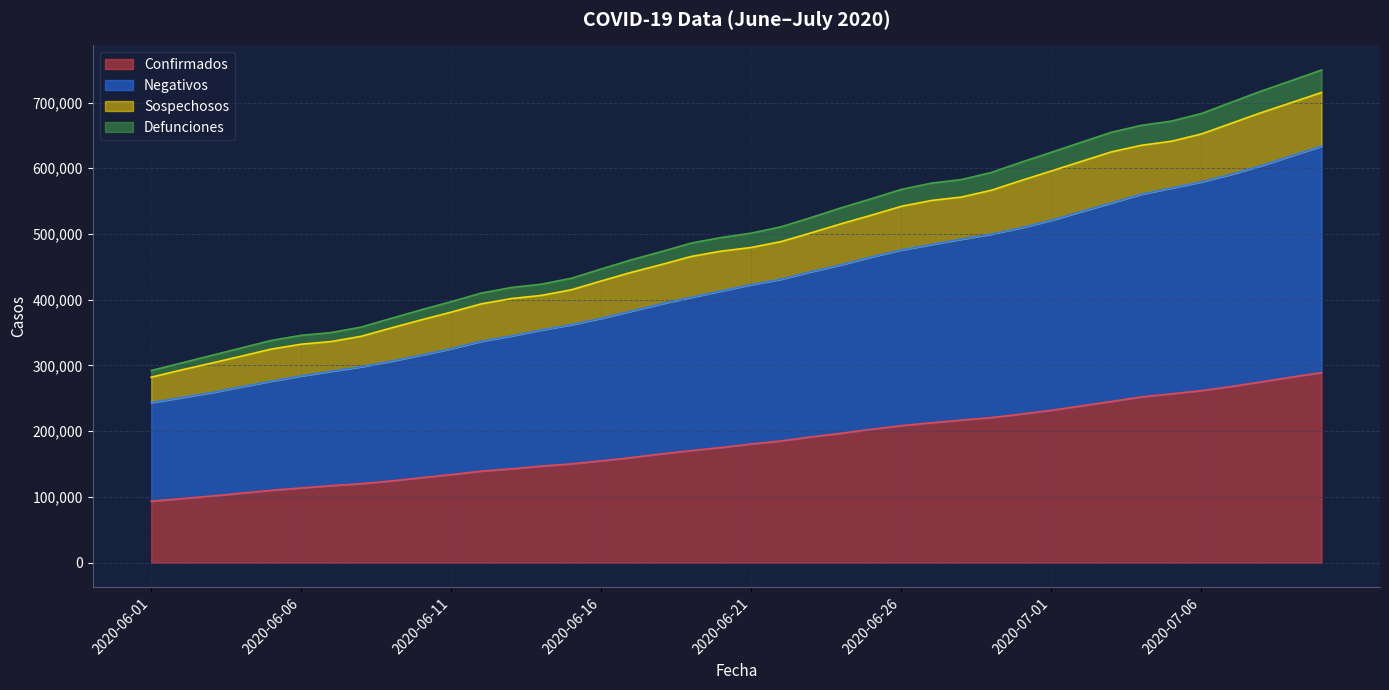

How many categories are shown in the chart?

40